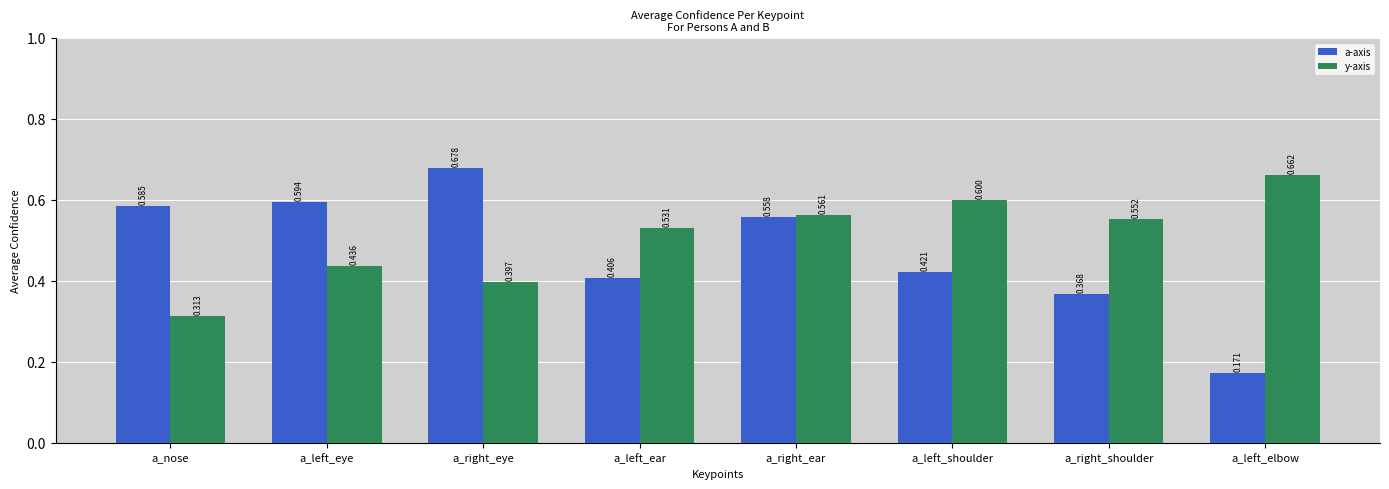

Does the chart contain stacked bars?

No